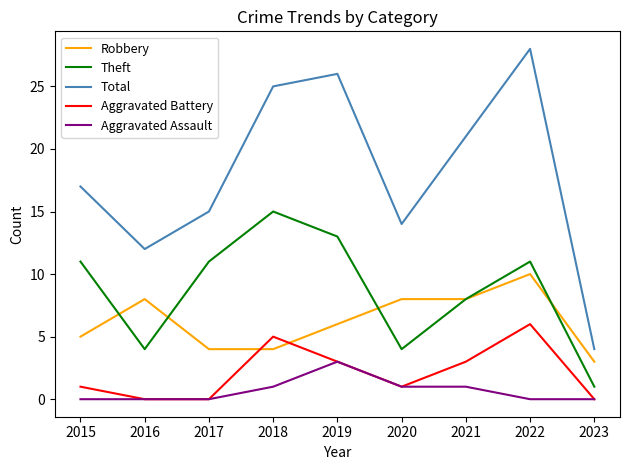

Rank the series by their maximum value, from highest to lowest.

Total, Theft, Robbery, Aggravated Battery, Aggravated Assault